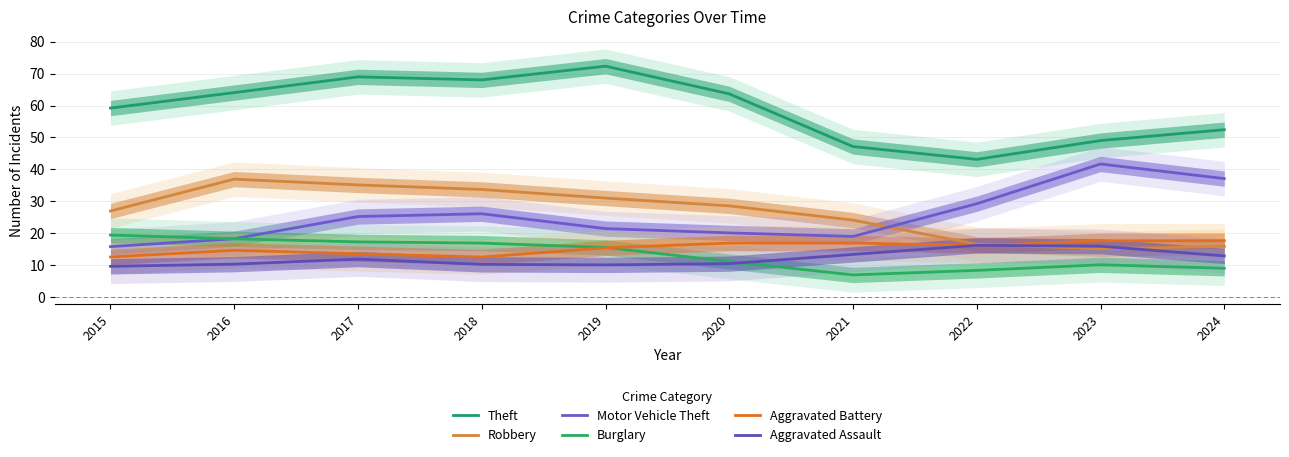

At how many categories does at least one series exceed 55?

6